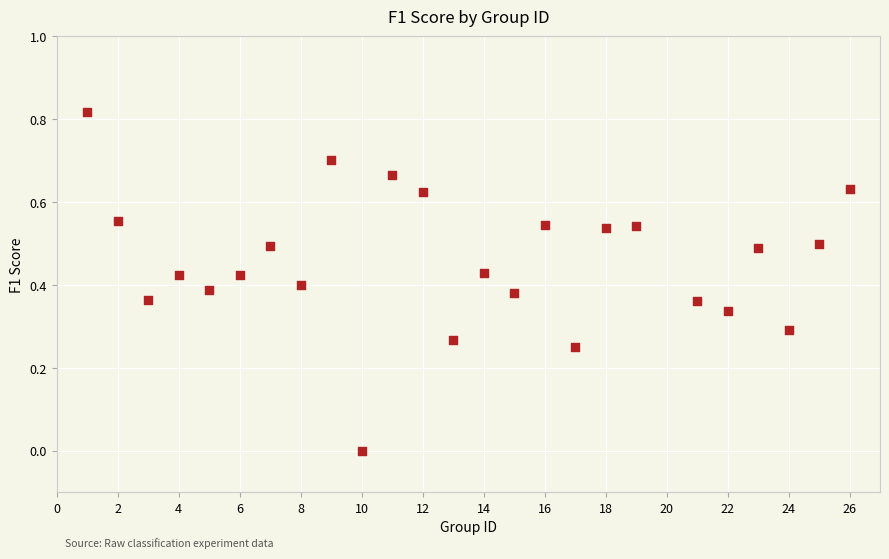

What is the range of X values (max minus min)?

25.0